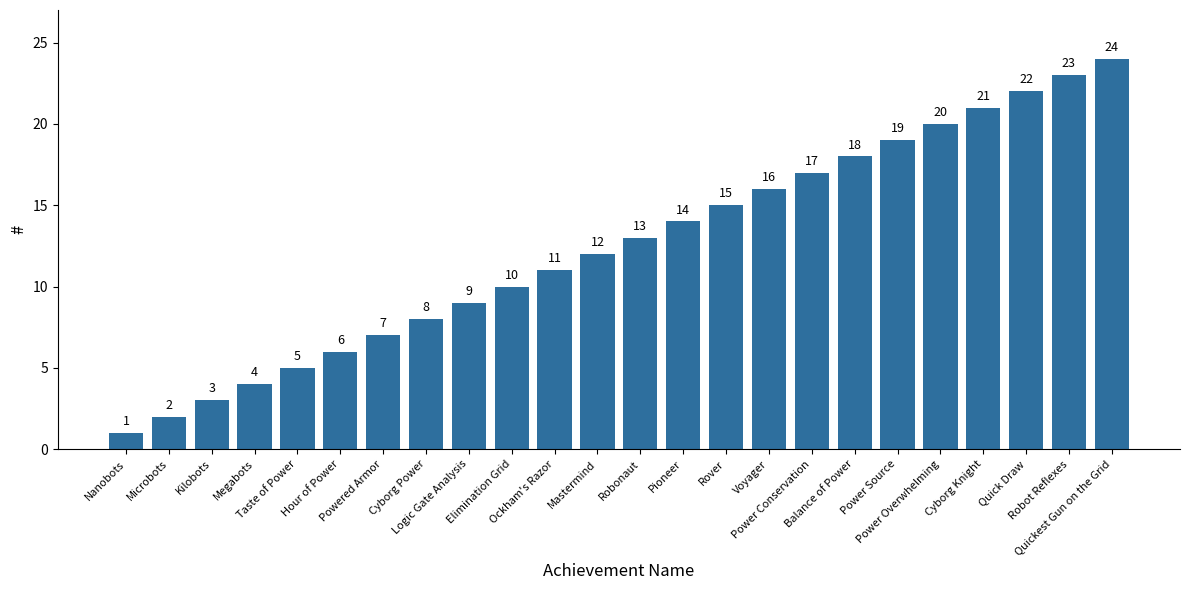

Are the bars horizontal?

No